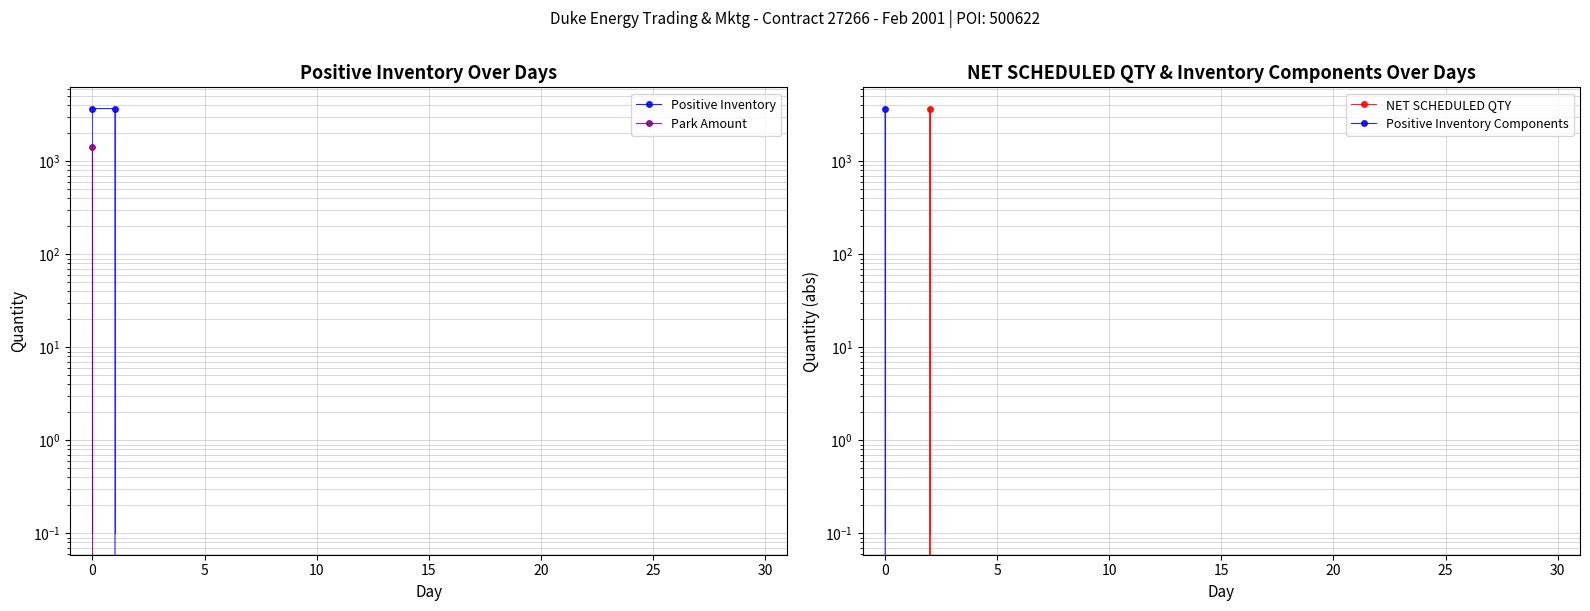

What is the average value of the Positive Inventory Components series?

118.5